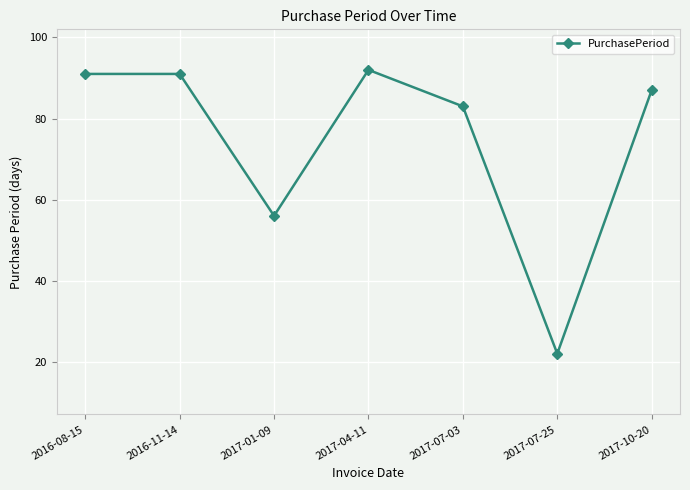

At which category does the chart reach its minimum across all series?

2017-07-25